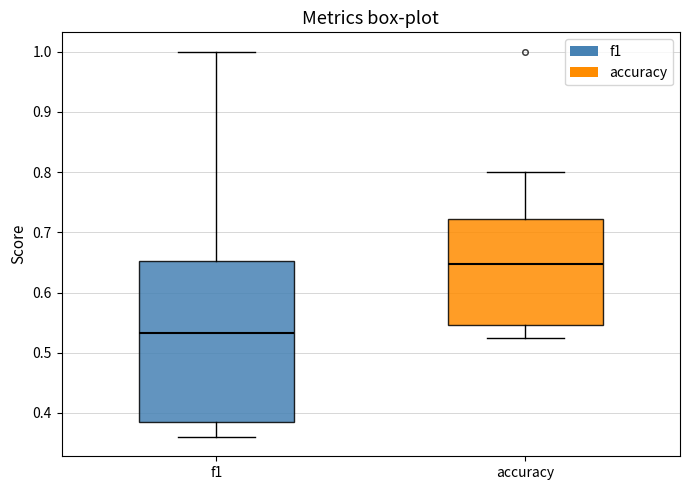

Comparing the boxes themselves (not the whiskers), which one is the tallest?

f1